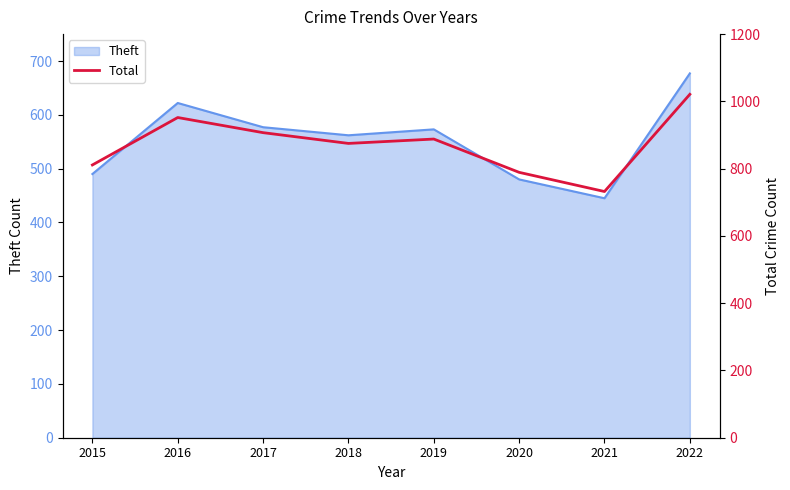

Where is the first local maximum?

2016